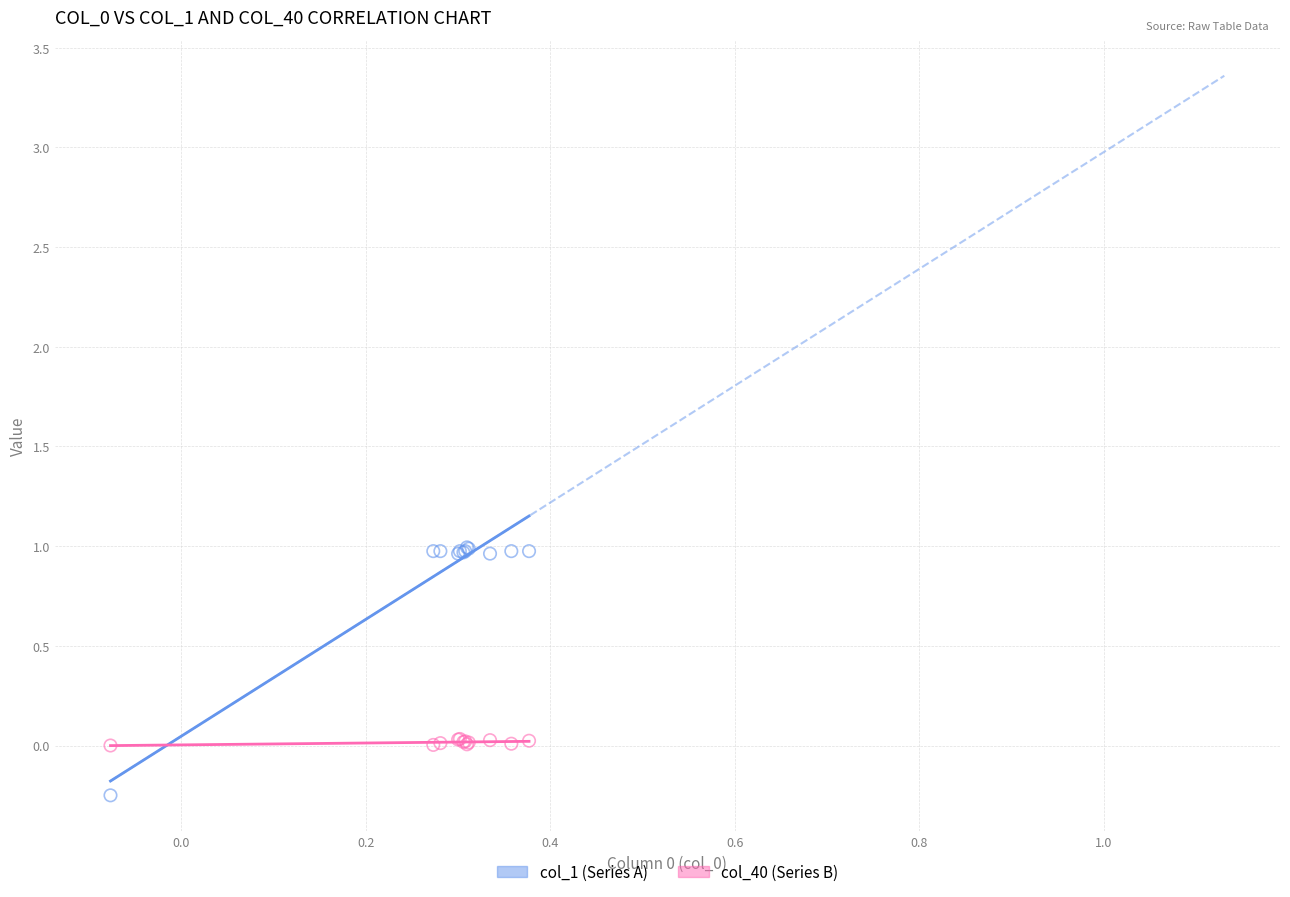

Which series has the largest Y range (max minus min)?

col_1 (Series A)